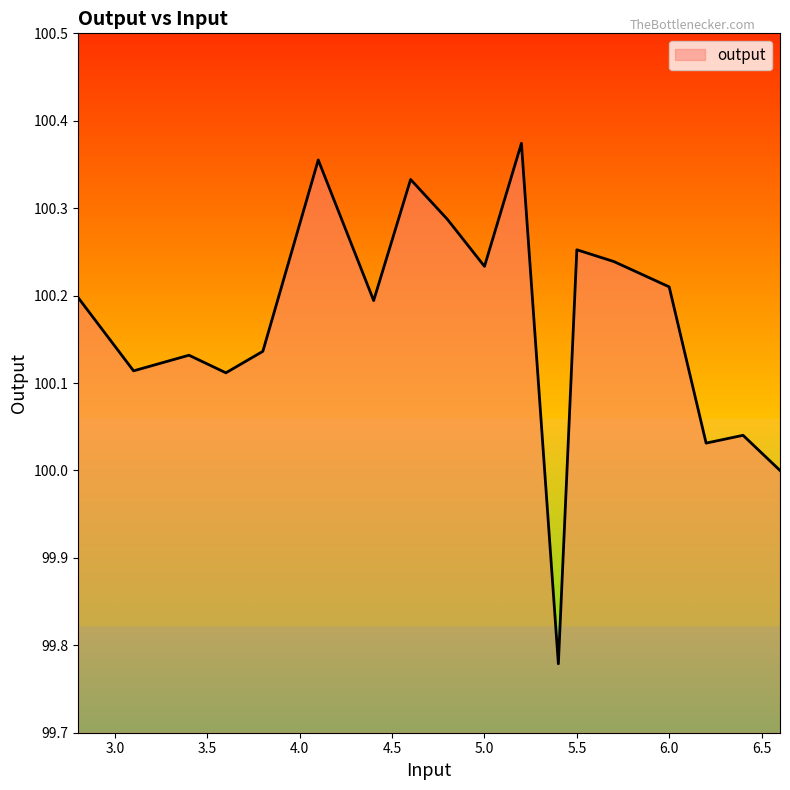

What is the difference between the second highest and minimum values?

0.6